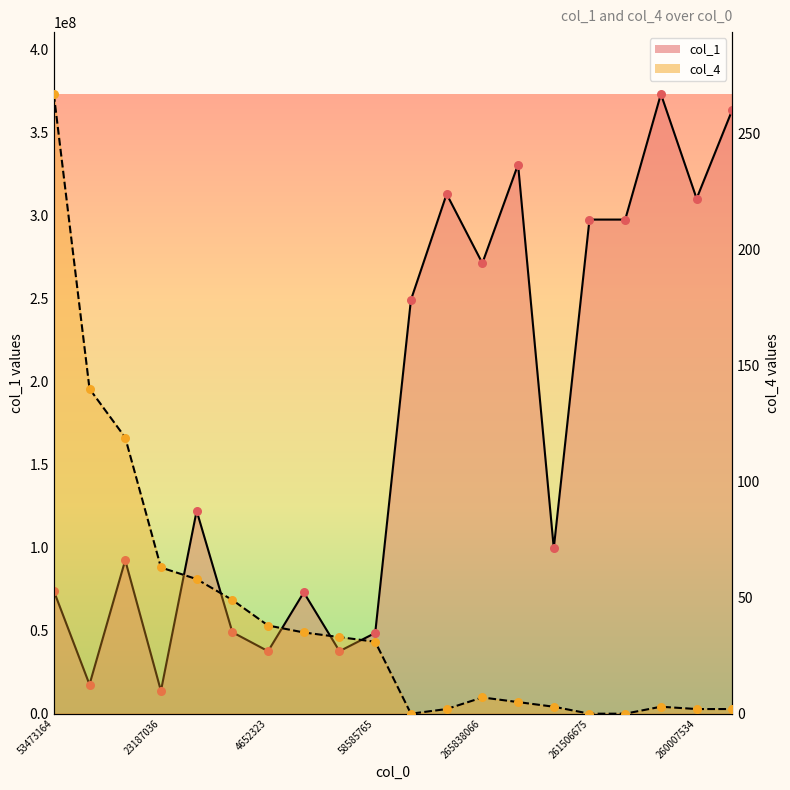

At which category is the sum across all series the highest?

261426367